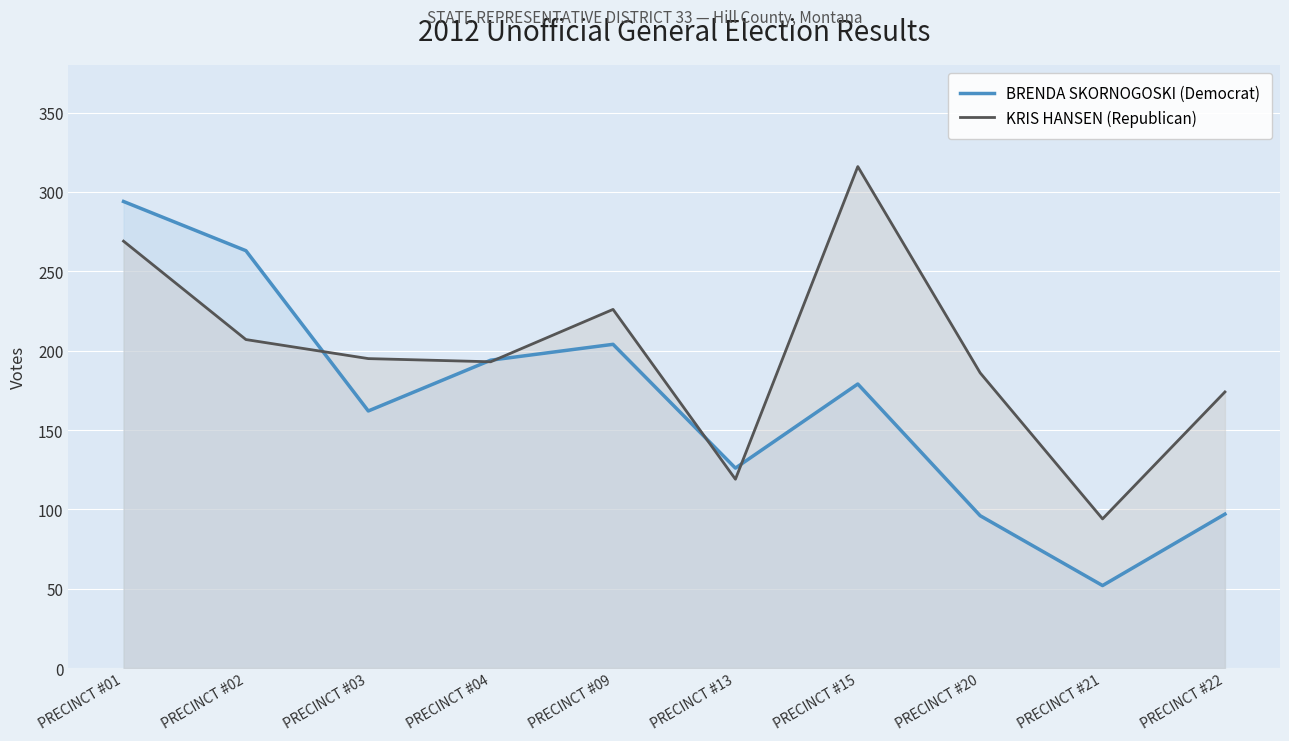

The KRIS HANSEN (Republican) series shows 209 at PRECINCT #13. True or false?

False